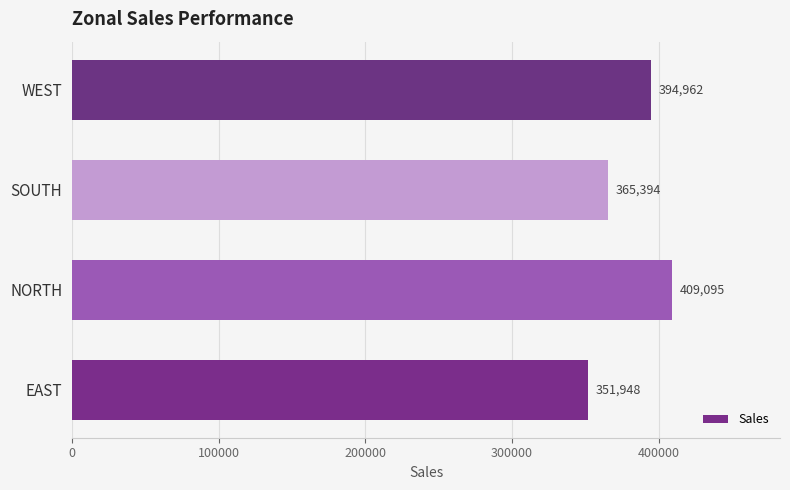

Which label corresponds to the smallest value in the chart?

EAST